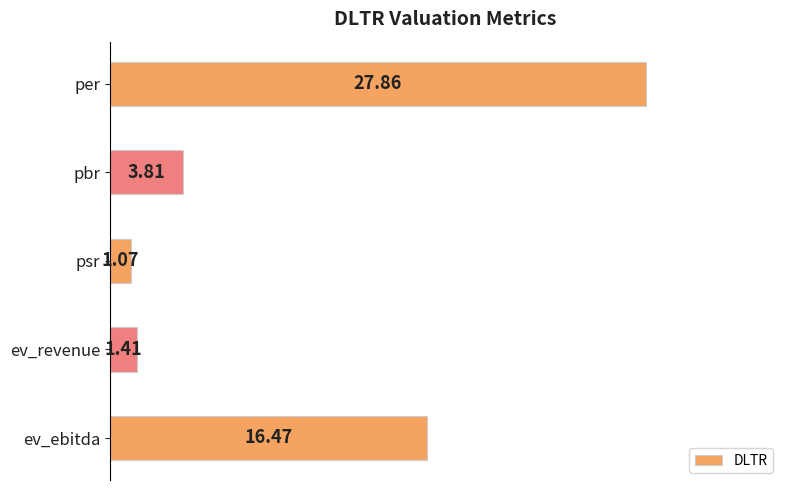

Rank the categories by value from lowest to highest.

psr, ev_revenue, pbr, ev_ebitda, per